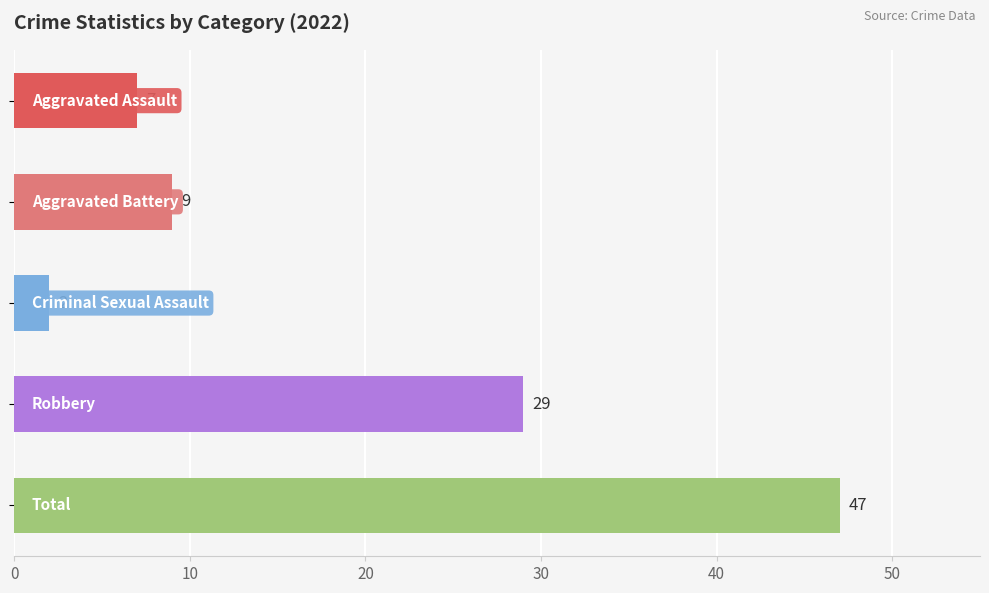

Rank the series by their maximum value, from highest to lowest.

Total, Robbery, Aggravated Battery, Aggravated Assault, Criminal Sexual Assault